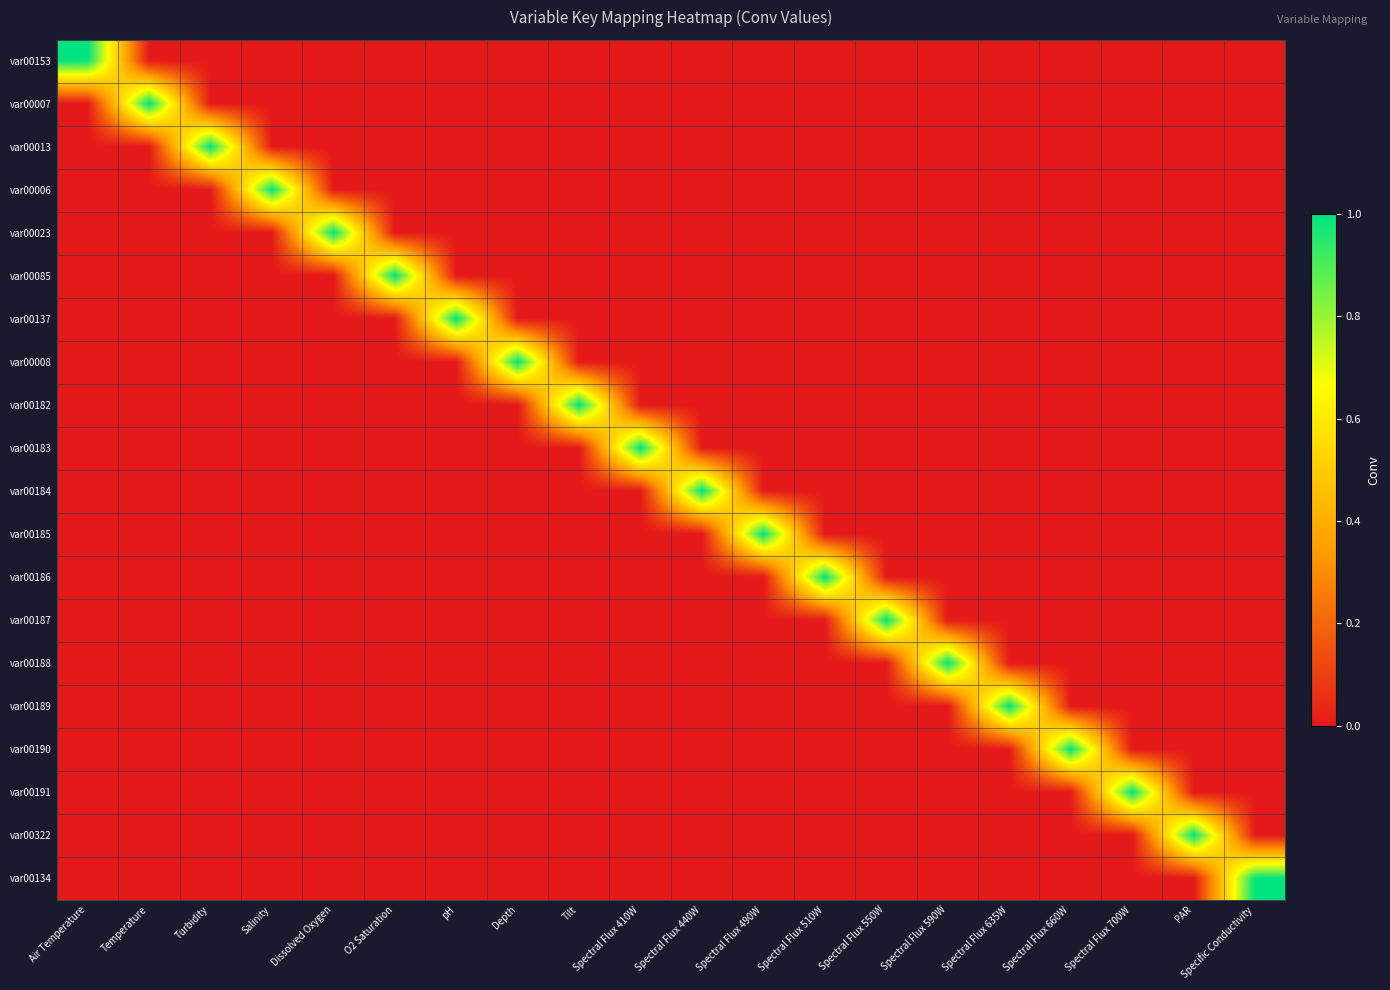

Reading right to left, what are all the values shown in this chart?

var00153: Specific Conductivity=0	PAR=0	Spectral Flux 700W=0	Spectral Flux 660W=0	Spectral Flux 635W=0	Spectral Flux 590W=0	Spectral Flux 550W=0	Spectral Flux 510W=0	Spectral Flux 490W=0	Spectral Flux 440W=0	Spectral Flux 410W=0	Tilt=0	Depth=0	pH=0	O2 Saturation=0	Dissolved Oxygen=0	Salinity=0	Turbidity=0	Temperature=0	Air Temperature=1
var00007: Specific Conductivity=0	PAR=0	Spectral Flux 700W=0	Spectral Flux 660W=0	Spectral Flux 635W=0	Spectral Flux 590W=0	Spectral Flux 550W=0	Spectral Flux 510W=0	Spectral Flux 490W=0	Spectral Flux 440W=0	Spectral Flux 410W=0	Tilt=0	Depth=0	pH=0	O2 Saturation=0	Dissolved Oxygen=0	Salinity=0	Turbidity=0	Temperature=1	Air Temperature=0
var00013: Specific Conductivity=0	PAR=0	Spectral Flux 700W=0	Spectral Flux 660W=0	Spectral Flux 635W=0	Spectral Flux 590W=0	Spectral Flux 550W=0	Spectral Flux 510W=0	Spectral Flux 490W=0	Spectral Flux 440W=0	Spectral Flux 410W=0	Tilt=0	Depth=0	pH=0	O2 Saturation=0	Dissolved Oxygen=0	Salinity=0	Turbidity=1	Temperature=0	Air Temperature=0
var00006: Specific Conductivity=0	PAR=0	Spectral Flux 700W=0	Spectral Flux 660W=0	Spectral Flux 635W=0	Spectral Flux 590W=0	Spectral Flux 550W=0	Spectral Flux 510W=0	Spectral Flux 490W=0	Spectral Flux 440W=0	Spectral Flux 410W=0	Tilt=0	Depth=0	pH=0	O2 Saturation=0	Dissolved Oxygen=0	Salinity=1	Turbidity=0	Temperature=0	Air Temperature=0
var00023: Specific Conductivity=0	PAR=0	Spectral Flux 700W=0	Spectral Flux 660W=0	Spectral Flux 635W=0	Spectral Flux 590W=0	Spectral Flux 550W=0	Spectral Flux 510W=0	Spectral Flux 490W=0	Spectral Flux 440W=0	Spectral Flux 410W=0	Tilt=0	Depth=0	pH=0	O2 Saturation=0	Dissolved Oxygen=1	Salinity=0	Turbidity=0	Temperature=0	Air Temperature=0
var00085: Specific Conductivity=0	PAR=0	Spectral Flux 700W=0	Spectral Flux 660W=0	Spectral Flux 635W=0	Spectral Flux 590W=0	Spectral Flux 550W=0	Spectral Flux 510W=0	Spectral Flux 490W=0	Spectral Flux 440W=0	Spectral Flux 410W=0	Tilt=0	Depth=0	pH=0	O2 Saturation=1	Dissolved Oxygen=0	Salinity=0	Turbidity=0	Temperature=0	Air Temperature=0
var00137: Specific Conductivity=0	PAR=0	Spectral Flux 700W=0	Spectral Flux 660W=0	Spectral Flux 635W=0	Spectral Flux 590W=0	Spectral Flux 550W=0	Spectral Flux 510W=0	Spectral Flux 490W=0	Spectral Flux 440W=0	Spectral Flux 410W=0	Tilt=0	Depth=0	pH=1	O2 Saturation=0	Dissolved Oxygen=0	Salinity=0	Turbidity=0	Temperature=0	Air Temperature=0
var00008: Specific Conductivity=0	PAR=0	Spectral Flux 700W=0	Spectral Flux 660W=0	Spectral Flux 635W=0	Spectral Flux 590W=0	Spectral Flux 550W=0	Spectral Flux 510W=0	Spectral Flux 490W=0	Spectral Flux 440W=0	Spectral Flux 410W=0	Tilt=0	Depth=1	pH=0	O2 Saturation=0	Dissolved Oxygen=0	Salinity=0	Turbidity=0	Temperature=0	Air Temperature=0
var00182: Specific Conductivity=0	PAR=0	Spectral Flux 700W=0	Spectral Flux 660W=0	Spectral Flux 635W=0	Spectral Flux 590W=0	Spectral Flux 550W=0	Spectral Flux 510W=0	Spectral Flux 490W=0	Spectral Flux 440W=0	Spectral Flux 410W=0	Tilt=1	Depth=0	pH=0	O2 Saturation=0	Dissolved Oxygen=0	Salinity=0	Turbidity=0	Temperature=0	Air Temperature=0
var00183: Specific Conductivity=0	PAR=0	Spectral Flux 700W=0	Spectral Flux 660W=0	Spectral Flux 635W=0	Spectral Flux 590W=0	Spectral Flux 550W=0	Spectral Flux 510W=0	Spectral Flux 490W=0	Spectral Flux 440W=0	Spectral Flux 410W=1	Tilt=0	Depth=0	pH=0	O2 Saturation=0	Dissolved Oxygen=0	Salinity=0	Turbidity=0	Temperature=0	Air Temperature=0
var00184: Specific Conductivity=0	PAR=0	Spectral Flux 700W=0	Spectral Flux 660W=0	Spectral Flux 635W=0	Spectral Flux 590W=0	Spectral Flux 550W=0	Spectral Flux 510W=0	Spectral Flux 490W=0	Spectral Flux 440W=1	Spectral Flux 410W=0	Tilt=0	Depth=0	pH=0	O2 Saturation=0	Dissolved Oxygen=0	Salinity=0	Turbidity=0	Temperature=0	Air Temperature=0
var00185: Specific Conductivity=0	PAR=0	Spectral Flux 700W=0	Spectral Flux 660W=0	Spectral Flux 635W=0	Spectral Flux 590W=0	Spectral Flux 550W=0	Spectral Flux 510W=0	Spectral Flux 490W=1	Spectral Flux 440W=0	Spectral Flux 410W=0	Tilt=0	Depth=0	pH=0	O2 Saturation=0	Dissolved Oxygen=0	Salinity=0	Turbidity=0	Temperature=0	Air Temperature=0
var00186: Specific Conductivity=0	PAR=0	Spectral Flux 700W=0	Spectral Flux 660W=0	Spectral Flux 635W=0	Spectral Flux 590W=0	Spectral Flux 550W=0	Spectral Flux 510W=1	Spectral Flux 490W=0	Spectral Flux 440W=0	Spectral Flux 410W=0	Tilt=0	Depth=0	pH=0	O2 Saturation=0	Dissolved Oxygen=0	Salinity=0	Turbidity=0	Temperature=0	Air Temperature=0
var00187: Specific Conductivity=0	PAR=0	Spectral Flux 700W=0	Spectral Flux 660W=0	Spectral Flux 635W=0	Spectral Flux 590W=0	Spectral Flux 550W=1	Spectral Flux 510W=0	Spectral Flux 490W=0	Spectral Flux 440W=0	Spectral Flux 410W=0	Tilt=0	Depth=0	pH=0	O2 Saturation=0	Dissolved Oxygen=0	Salinity=0	Turbidity=0	Temperature=0	Air Temperature=0
var00188: Specific Conductivity=0	PAR=0	Spectral Flux 700W=0	Spectral Flux 660W=0	Spectral Flux 635W=0	Spectral Flux 590W=1	Spectral Flux 550W=0	Spectral Flux 510W=0	Spectral Flux 490W=0	Spectral Flux 440W=0	Spectral Flux 410W=0	Tilt=0	Depth=0	pH=0	O2 Saturation=0	Dissolved Oxygen=0	Salinity=0	Turbidity=0	Temperature=0	Air Temperature=0
var00189: Specific Conductivity=0	PAR=0	Spectral Flux 700W=0	Spectral Flux 660W=0	Spectral Flux 635W=1	Spectral Flux 590W=0	Spectral Flux 550W=0	Spectral Flux 510W=0	Spectral Flux 490W=0	Spectral Flux 440W=0	Spectral Flux 410W=0	Tilt=0	Depth=0	pH=0	O2 Saturation=0	Dissolved Oxygen=0	Salinity=0	Turbidity=0	Temperature=0	Air Temperature=0
var00190: Specific Conductivity=0	PAR=0	Spectral Flux 700W=0	Spectral Flux 660W=1	Spectral Flux 635W=0	Spectral Flux 590W=0	Spectral Flux 550W=0	Spectral Flux 510W=0	Spectral Flux 490W=0	Spectral Flux 440W=0	Spectral Flux 410W=0	Tilt=0	Depth=0	pH=0	O2 Saturation=0	Dissolved Oxygen=0	Salinity=0	Turbidity=0	Temperature=0	Air Temperature=0
var00191: Specific Conductivity=0	PAR=0	Spectral Flux 700W=1	Spectral Flux 660W=0	Spectral Flux 635W=0	Spectral Flux 590W=0	Spectral Flux 550W=0	Spectral Flux 510W=0	Spectral Flux 490W=0	Spectral Flux 440W=0	Spectral Flux 410W=0	Tilt=0	Depth=0	pH=0	O2 Saturation=0	Dissolved Oxygen=0	Salinity=0	Turbidity=0	Temperature=0	Air Temperature=0
var00322: Specific Conductivity=0	PAR=1	Spectral Flux 700W=0	Spectral Flux 660W=0	Spectral Flux 635W=0	Spectral Flux 590W=0	Spectral Flux 550W=0	Spectral Flux 510W=0	Spectral Flux 490W=0	Spectral Flux 440W=0	Spectral Flux 410W=0	Tilt=0	Depth=0	pH=0	O2 Saturation=0	Dissolved Oxygen=0	Salinity=0	Turbidity=0	Temperature=0	Air Temperature=0
var00134: Specific Conductivity=1	PAR=0	Spectral Flux 700W=0	Spectral Flux 660W=0	Spectral Flux 635W=0	Spectral Flux 590W=0	Spectral Flux 550W=0	Spectral Flux 510W=0	Spectral Flux 490W=0	Spectral Flux 440W=0	Spectral Flux 410W=0	Tilt=0	Depth=0	pH=0	O2 Saturation=0	Dissolved Oxygen=0	Salinity=0	Turbidity=0	Temperature=0	Air Temperature=0